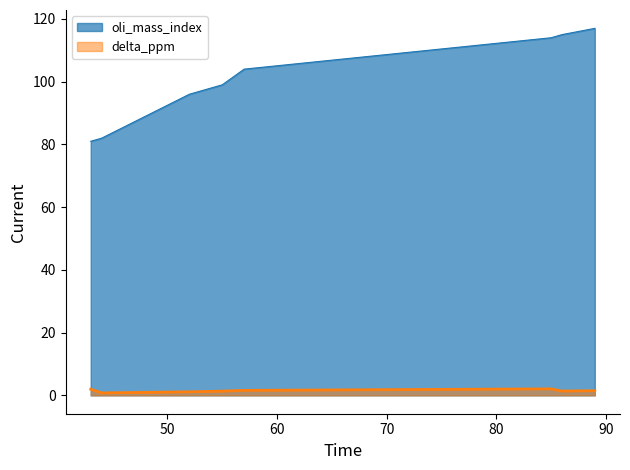

What is the sum of the delta_ppm values at 55 and 43?

3.3